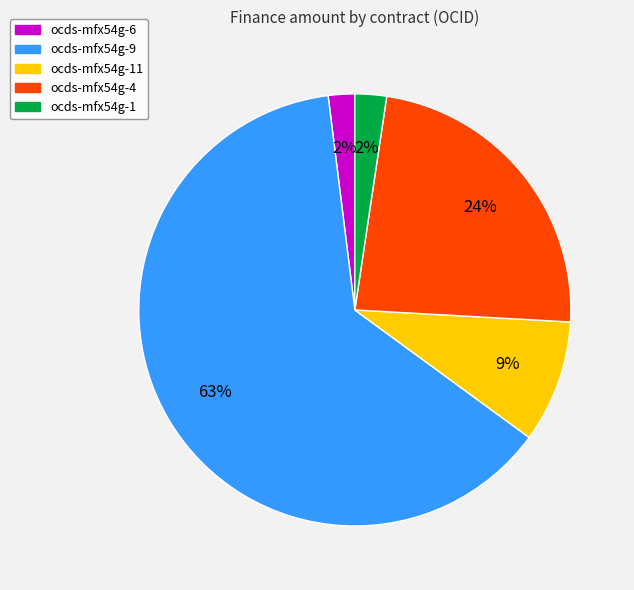

The ocds-mfx54g-1 slice represents 14% of the pie. True or false?

False